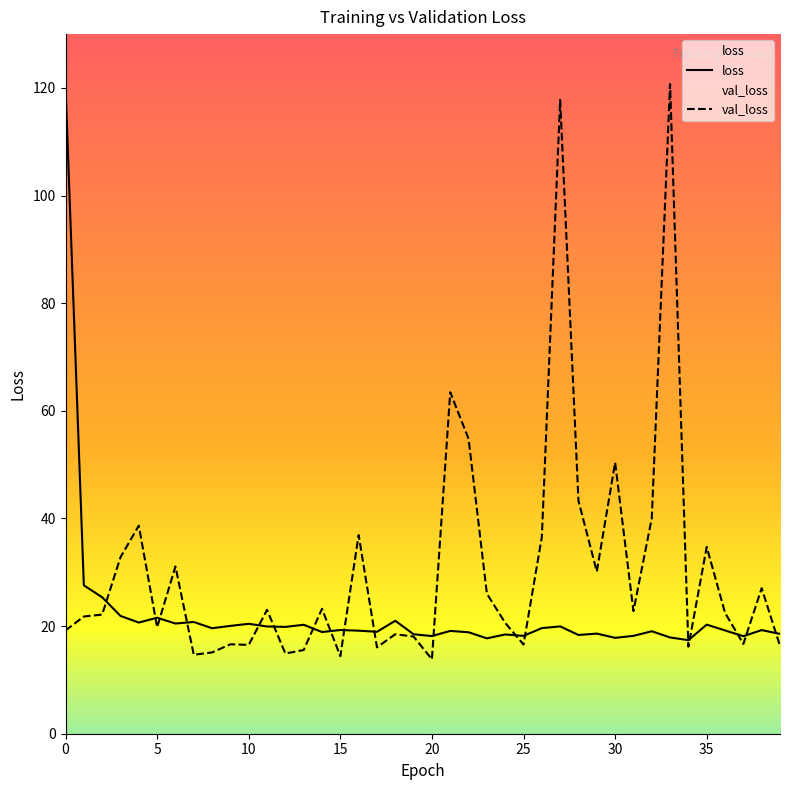

The val_loss series shows 16.2 at 34. True or false?

True